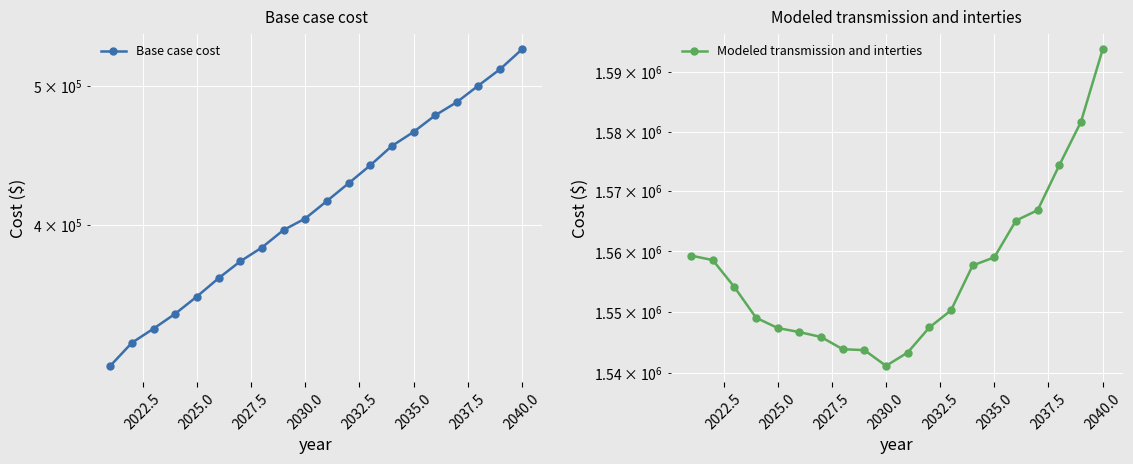

True or false: Modeled transmission and interties and Base case cost cross at least once.

False